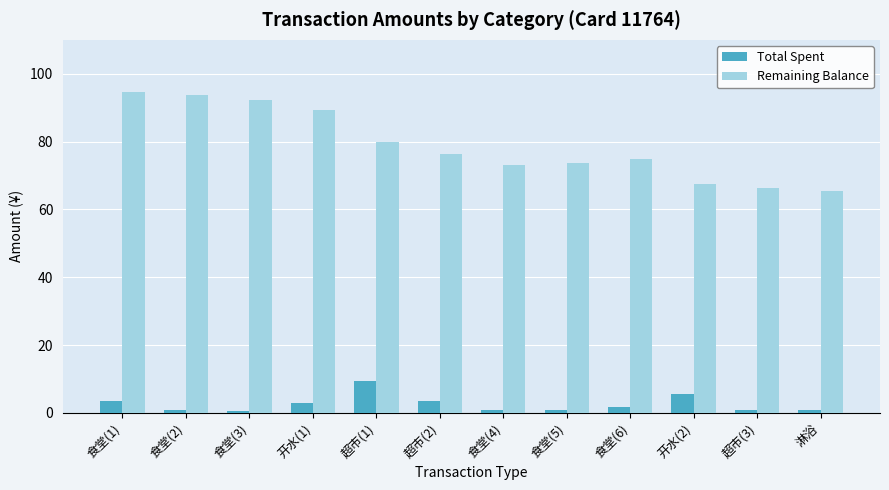

What position from the right is 食堂(2)?

11